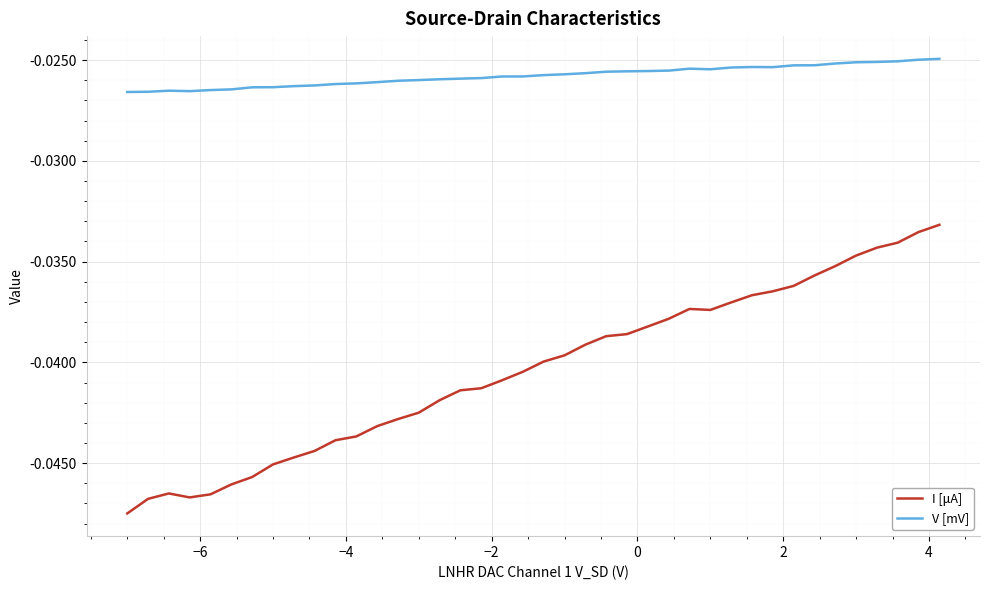

True or false: V [mV] and I [μA] intersect in this chart.

False